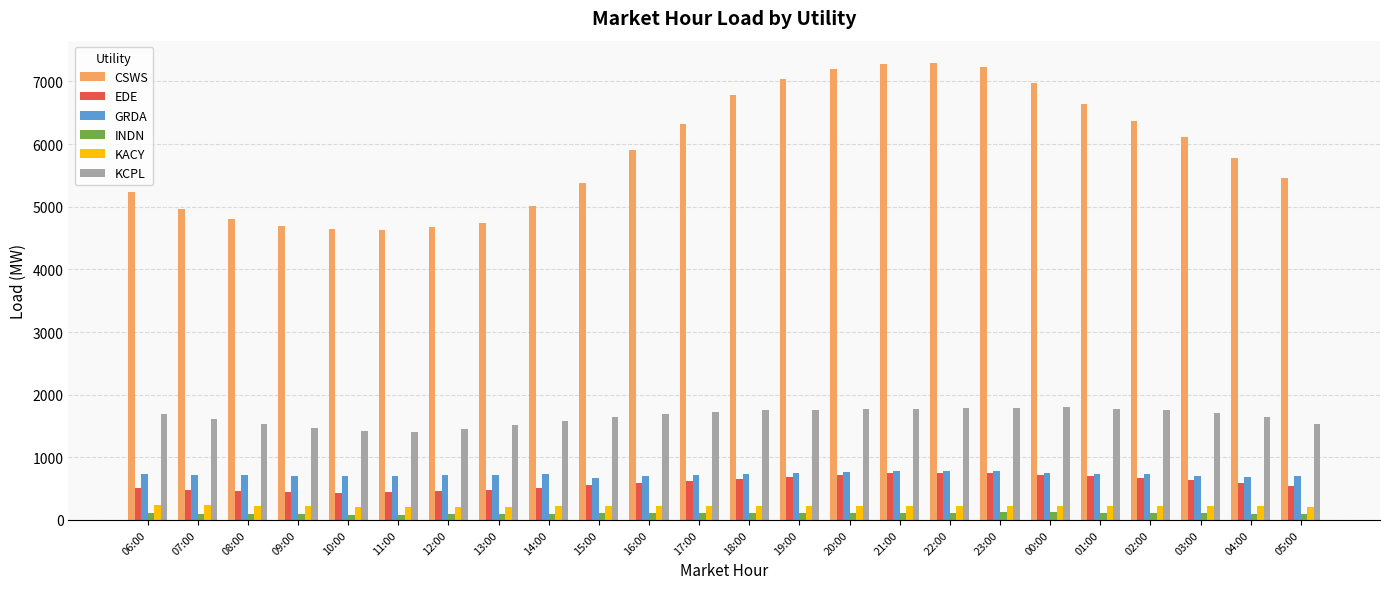

What is the difference between the maximum and minimum values in the EDE series?

315.9